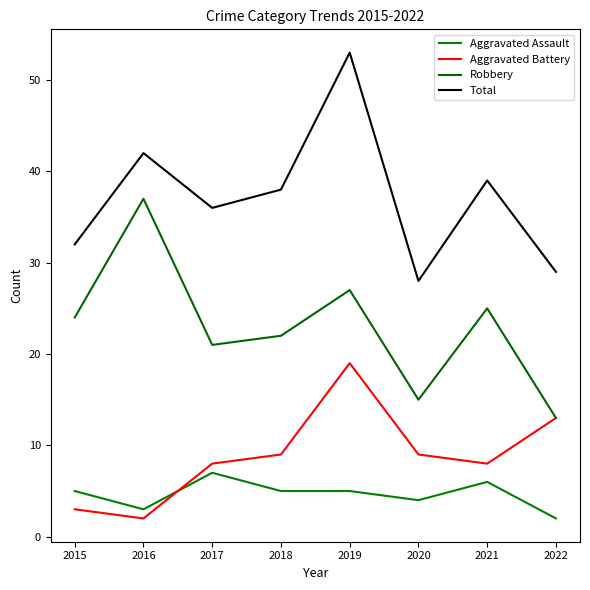

At which category is the sum across all series the highest?

2019